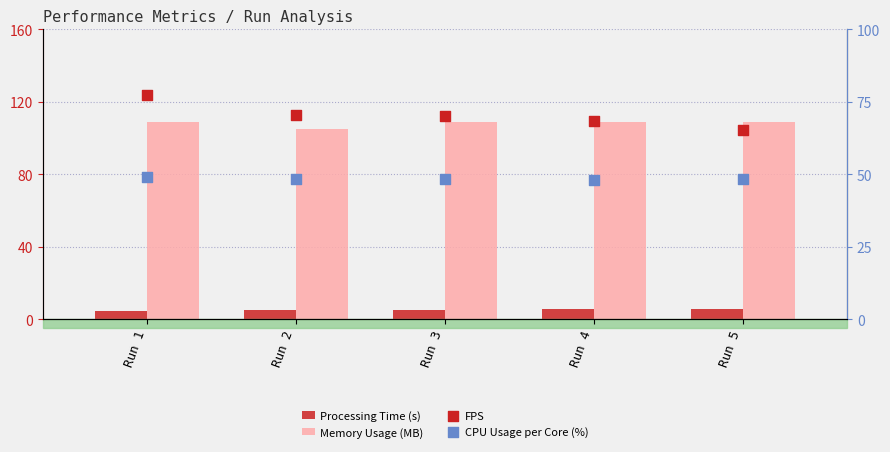

At which category is the sum across all series the highest?

Run 1